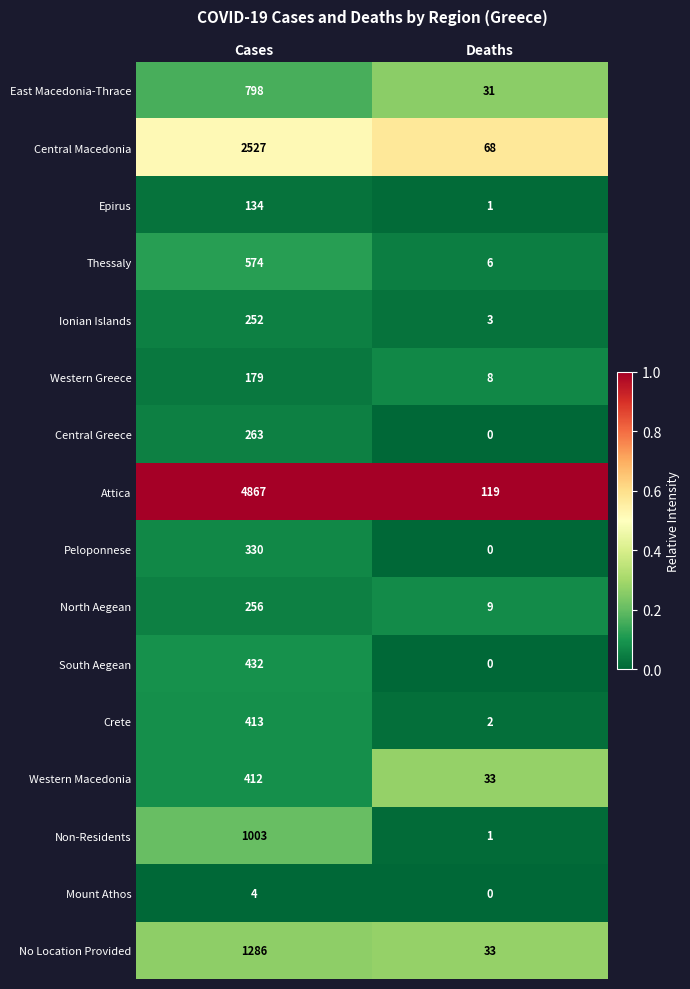

What is the difference between the Crete values at Cases and Deaths?

411